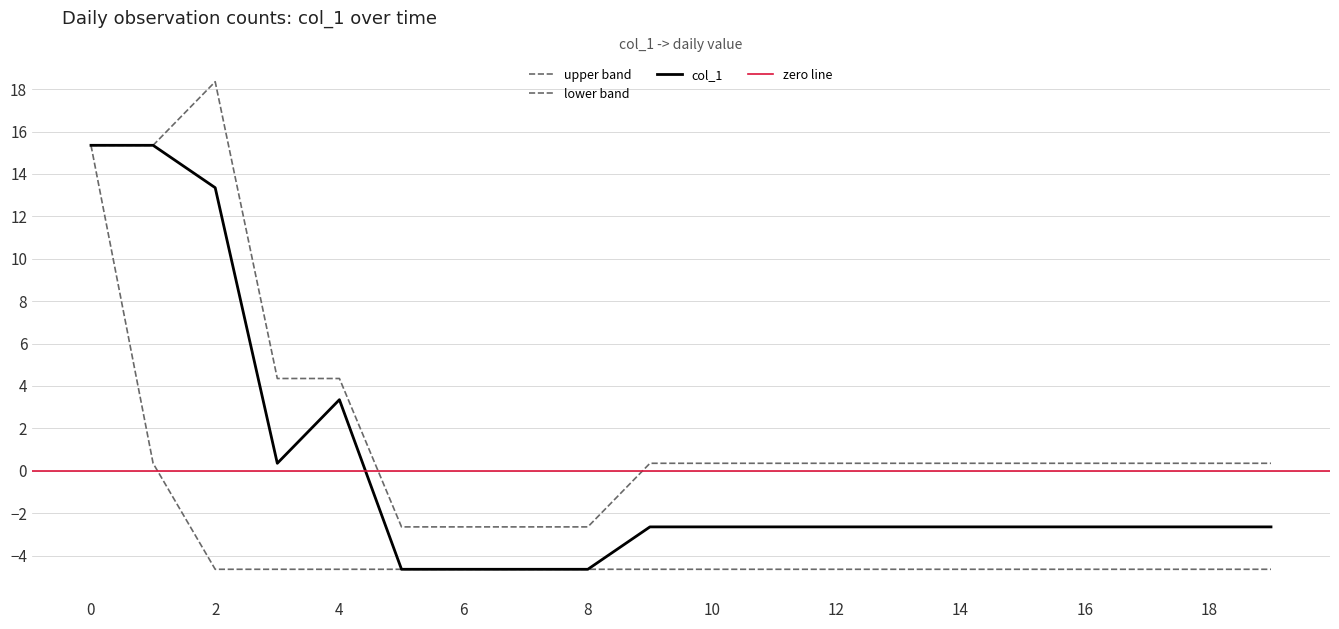

The value at 2020-04-27 is -4.7. True or false?

True